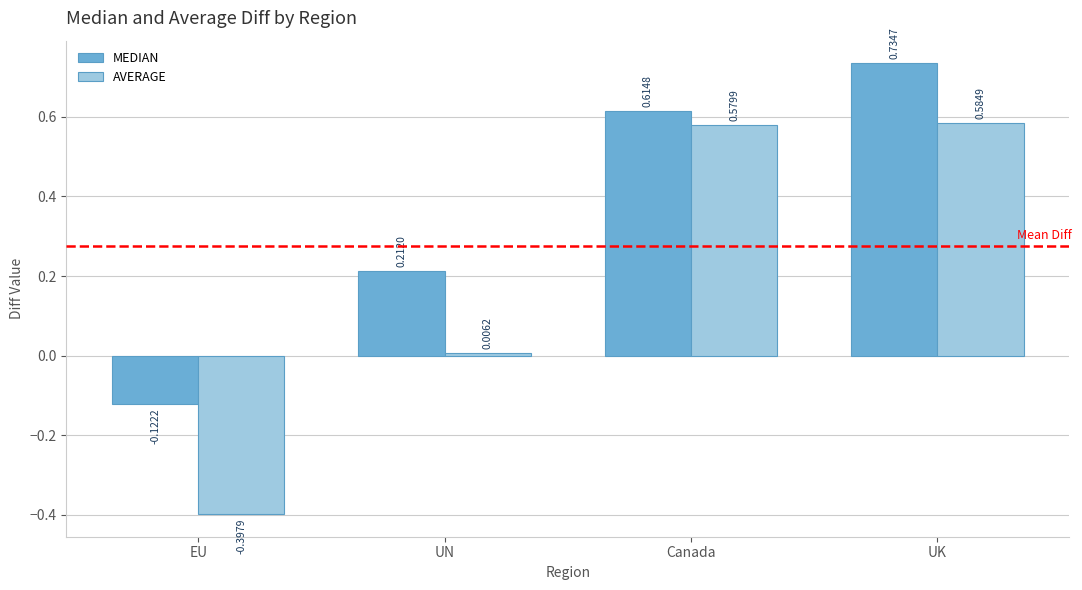

Between UN and UK, which series saw the biggest shift?

AVERAGE